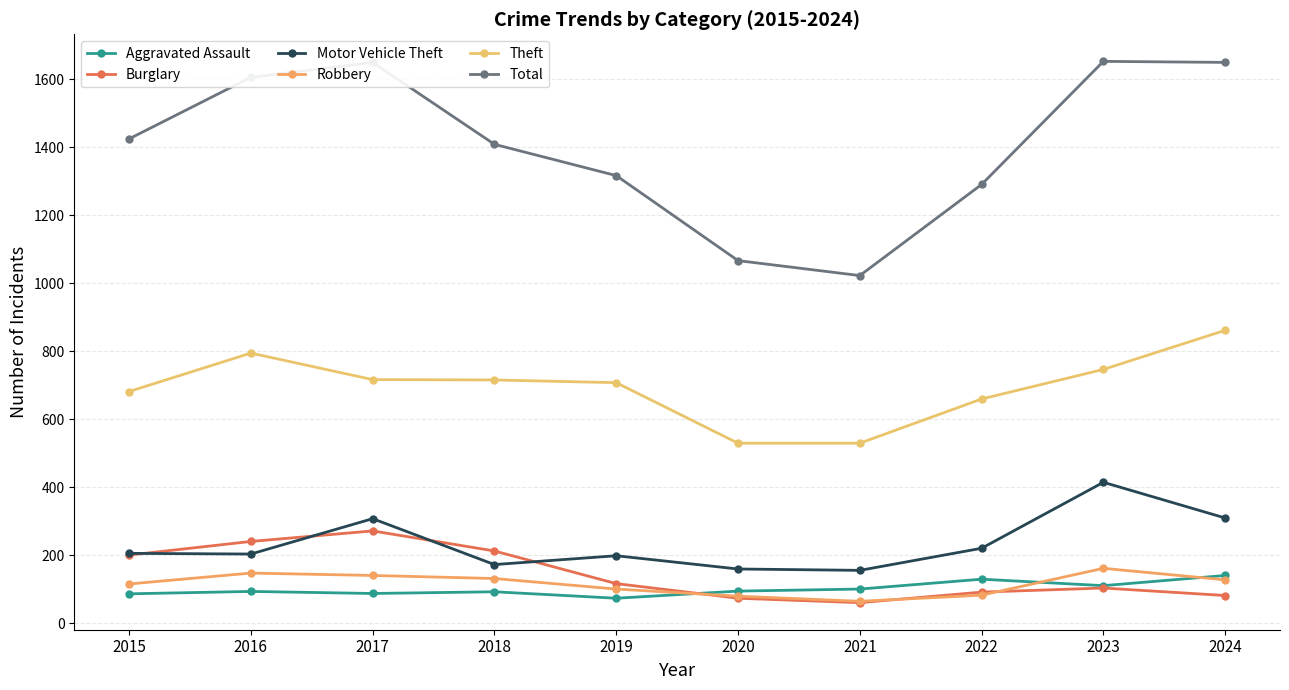

True or false: Total has more than 1 points higher than both neighbors.

True